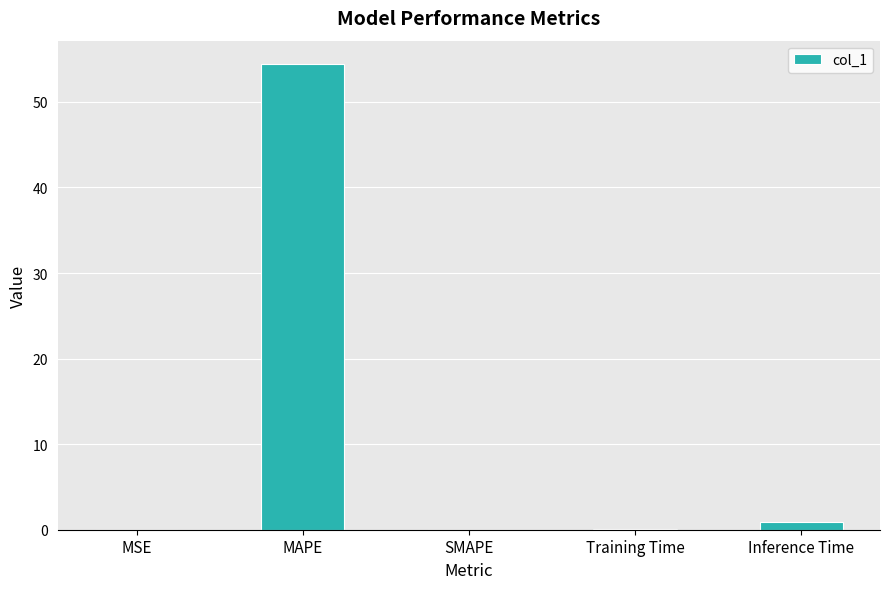

What is the sum of all values?

55.5